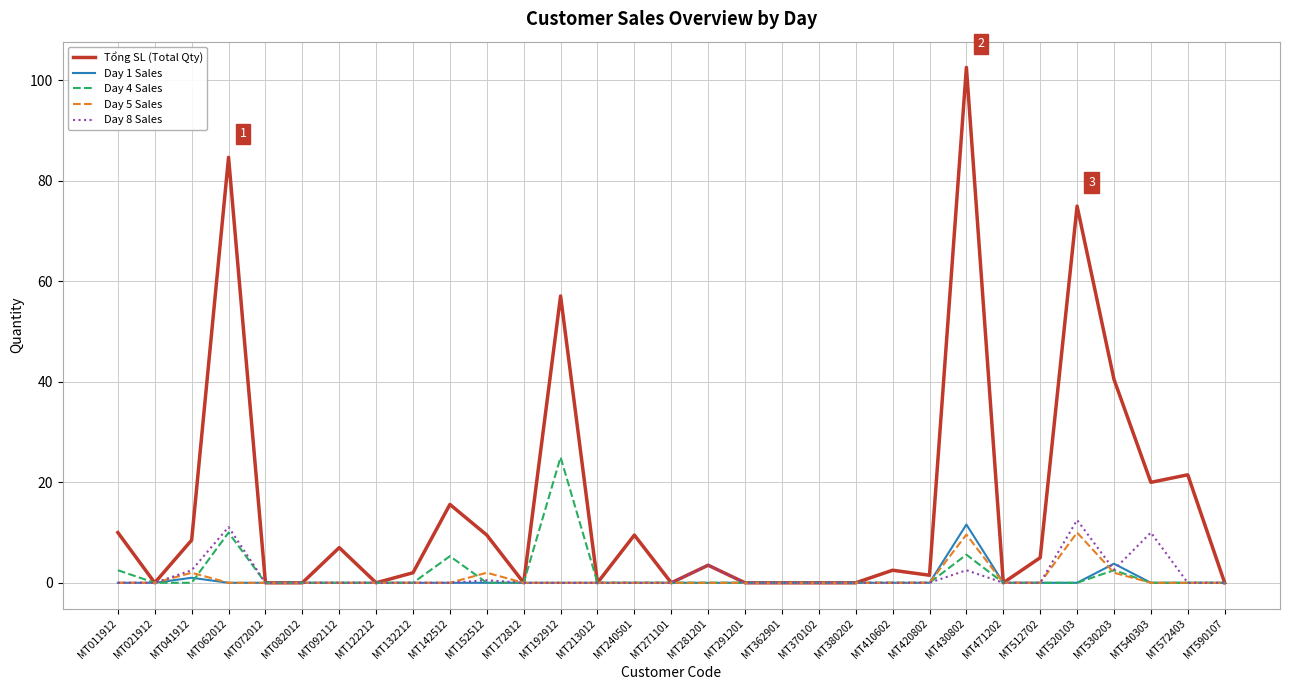

Which series has the largest total across all categories?

Tổng SL (Total Qty)